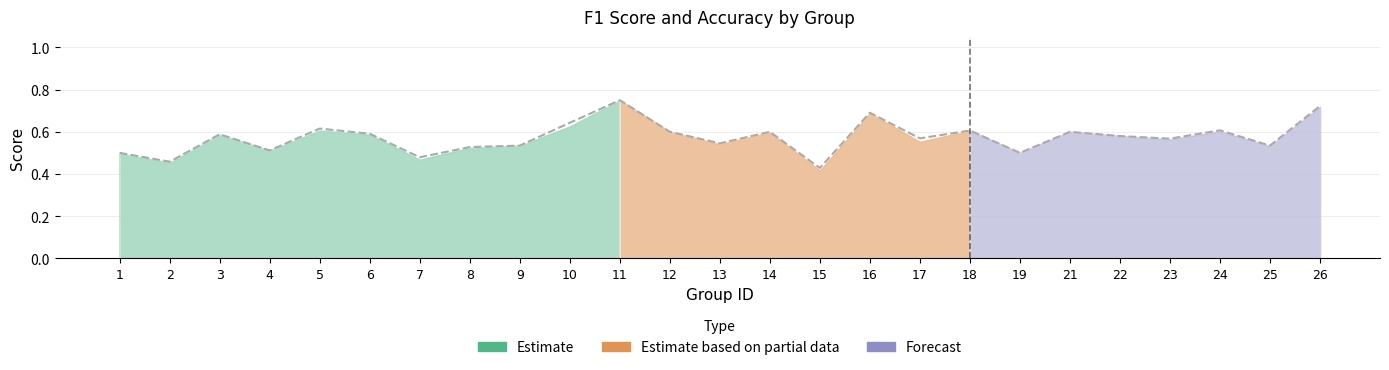

What is the minimum value shown in the chart?

0.4